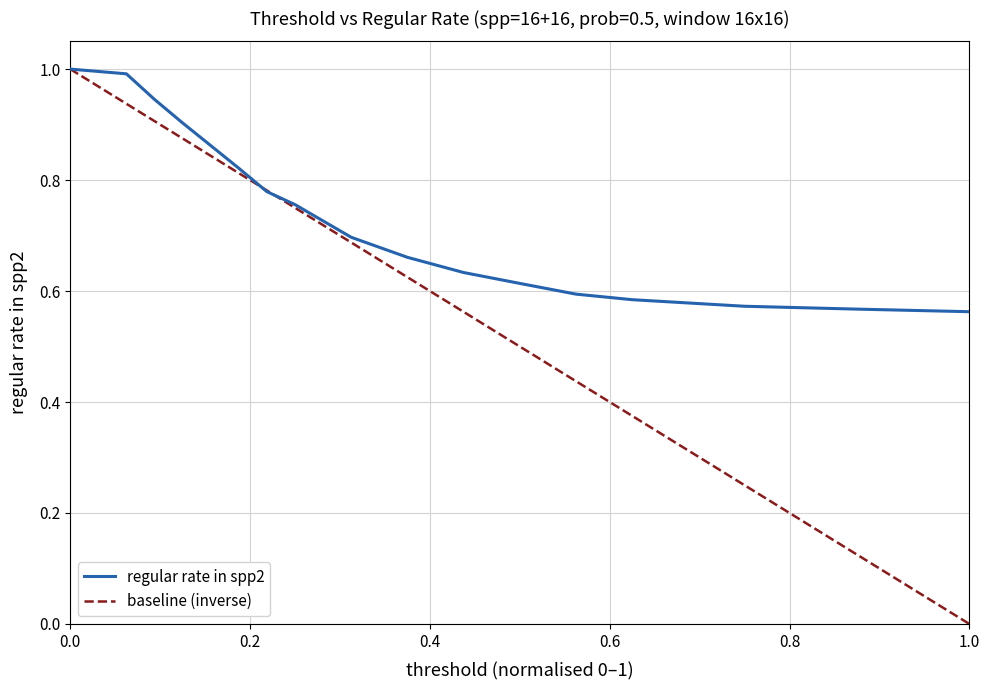

Is it true that regular rate in spp2 equals 0.3 at 1.0?

False